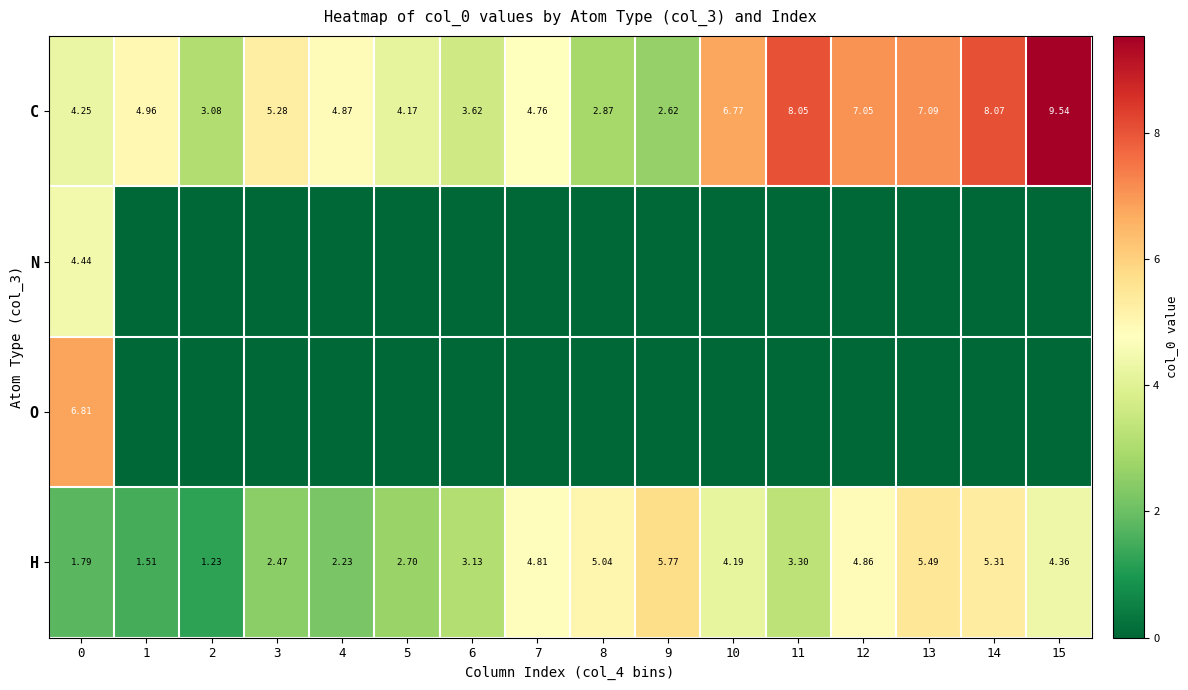

Is it true that N equals 2.7 at 7?

False